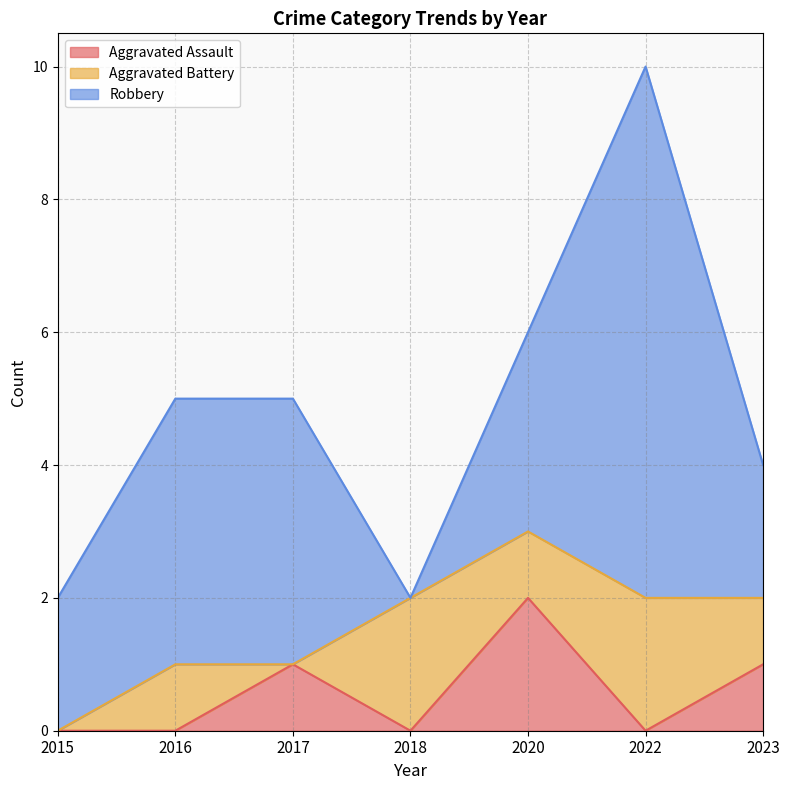

Does the chart have visible grid lines?

Yes